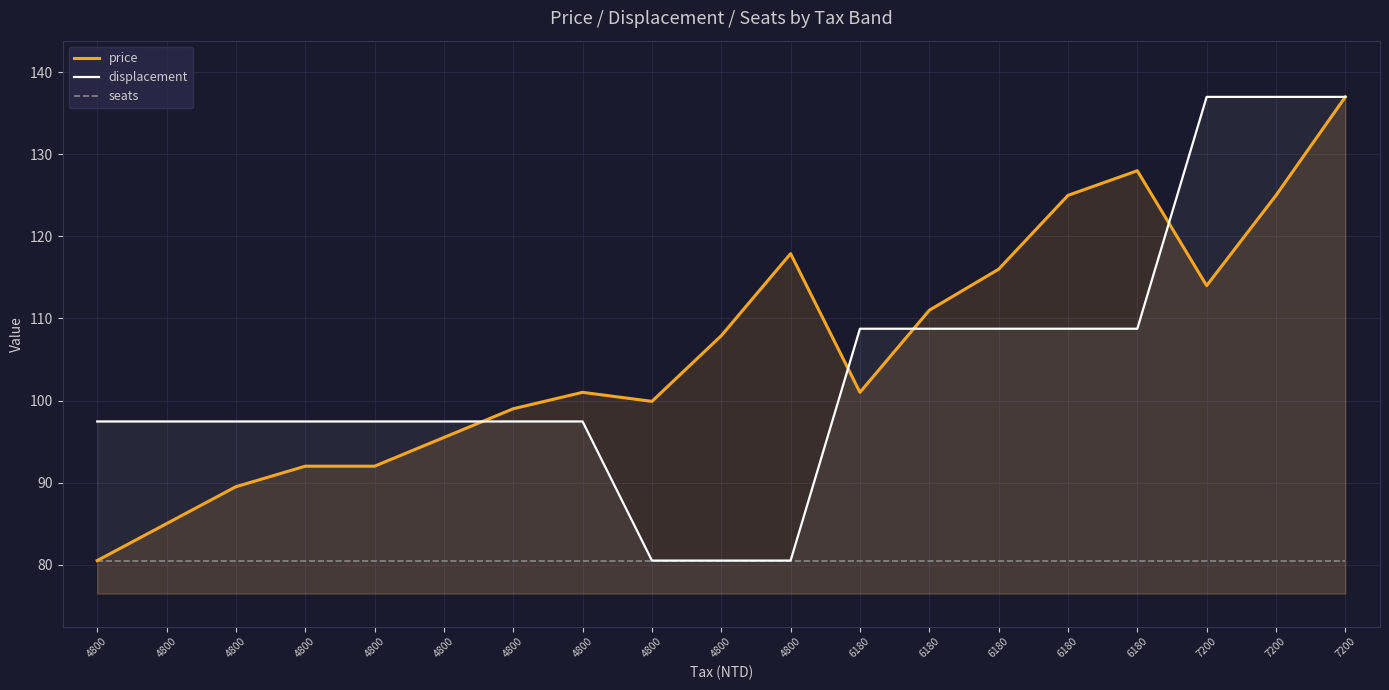

Between which two adjacent categories do price and displacement first intersect?

4800 and 4800